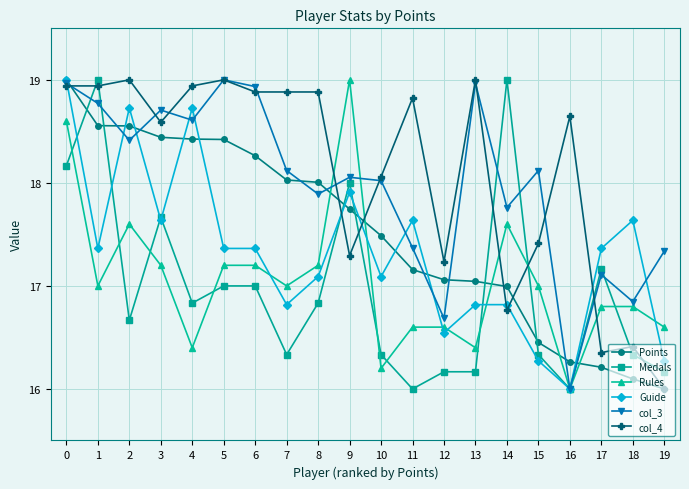

Where is the first local maximum for col_3?

3